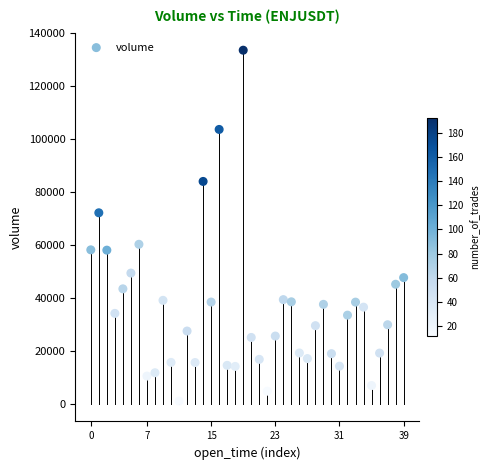

What Y value in the scatter plot is closest to 67349?

72210